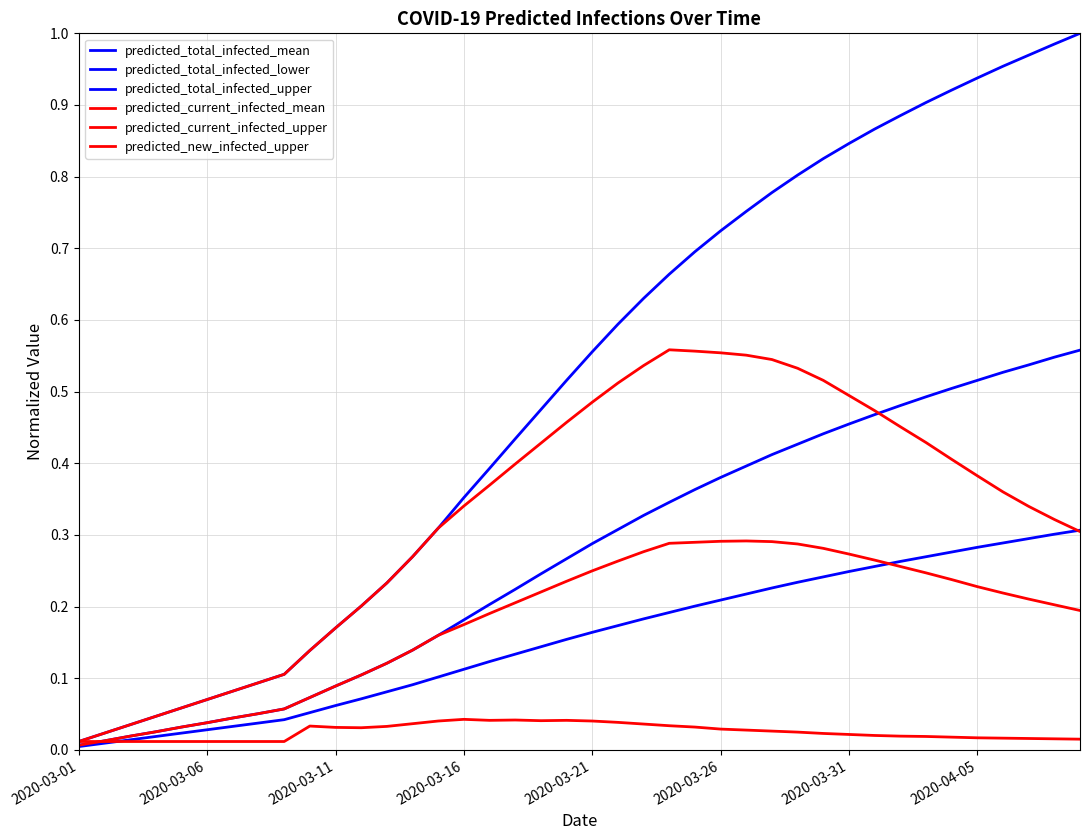

How many lines are shown in the chart?

6